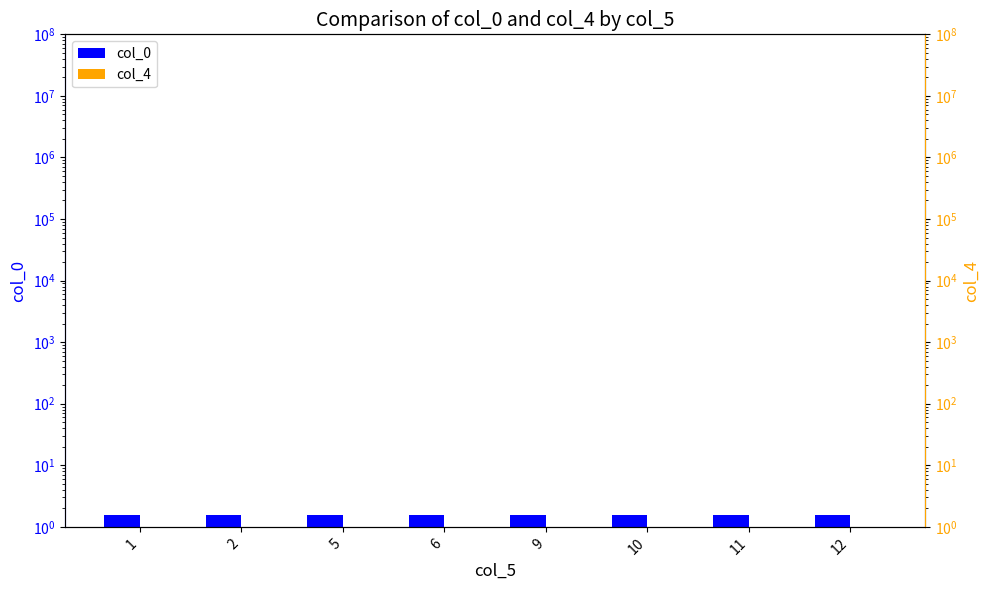

What is the maximum value for col_0?

1.6